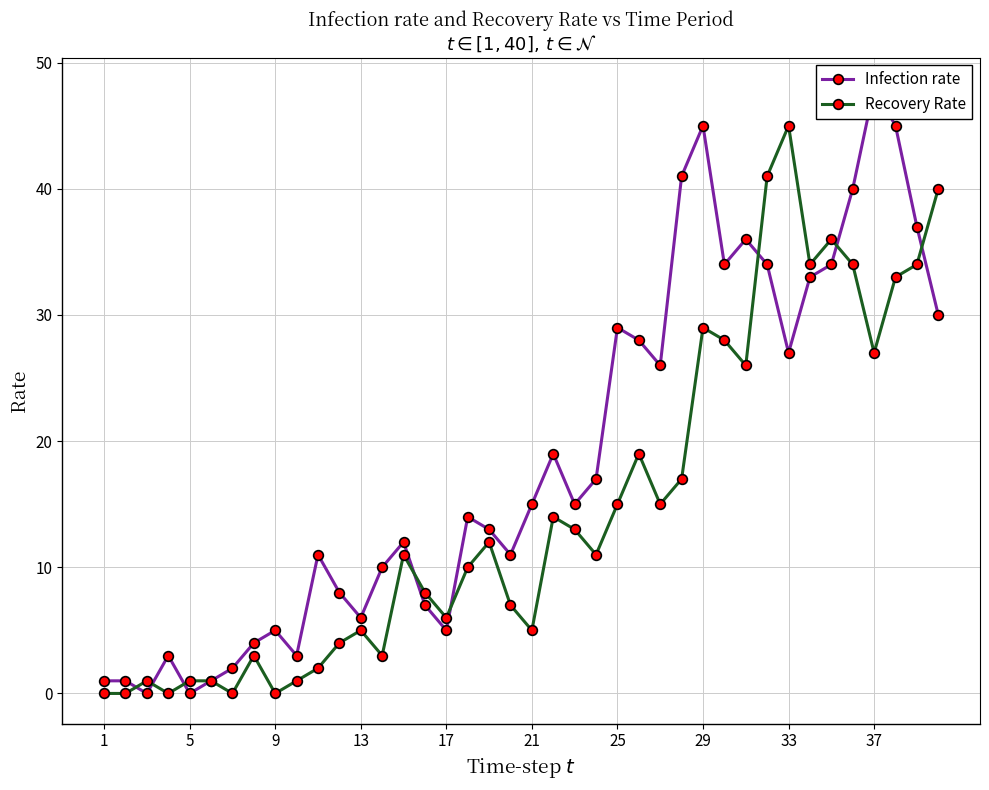

How many intersections are there between Recovery Rate and Infection rate?

8